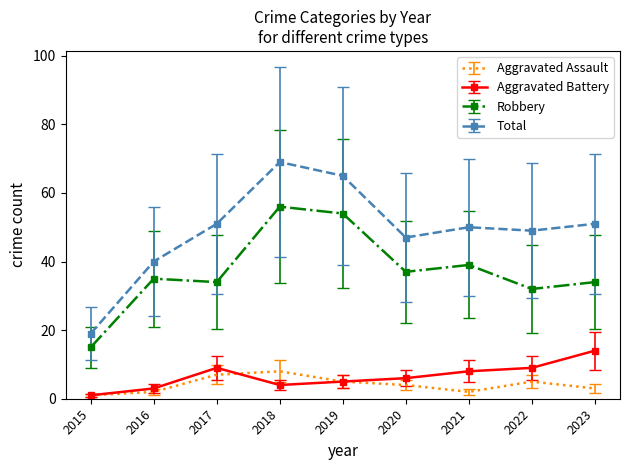

What are all the series names shown in the legend?

Aggravated Assault, Aggravated Battery, Robbery, Total